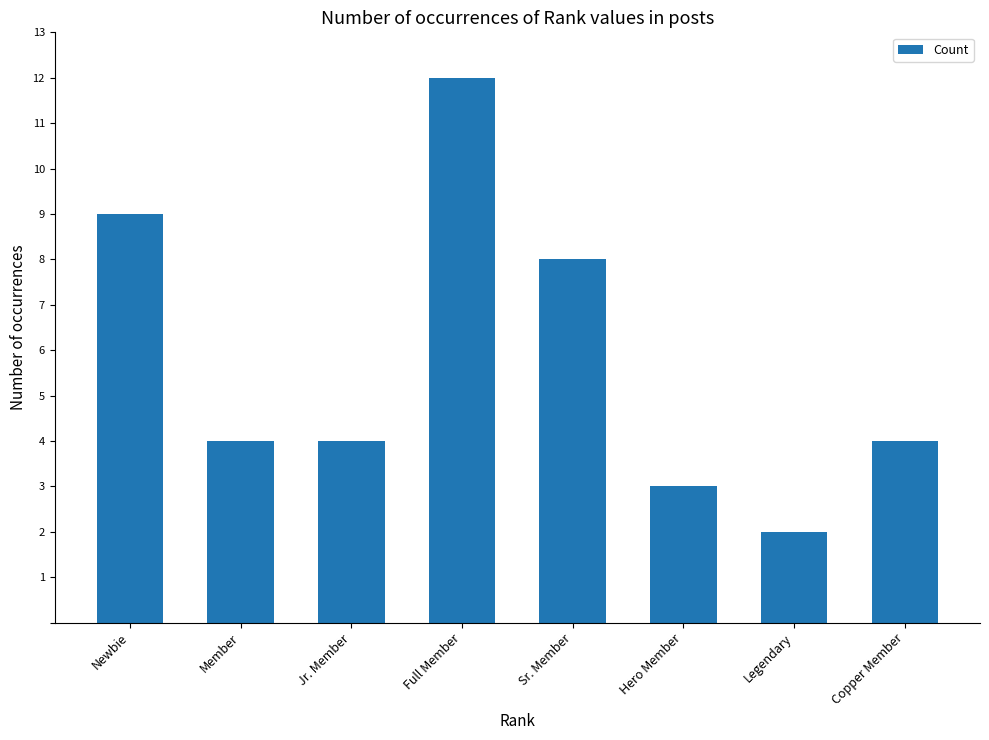

What is the sum of all values?

46